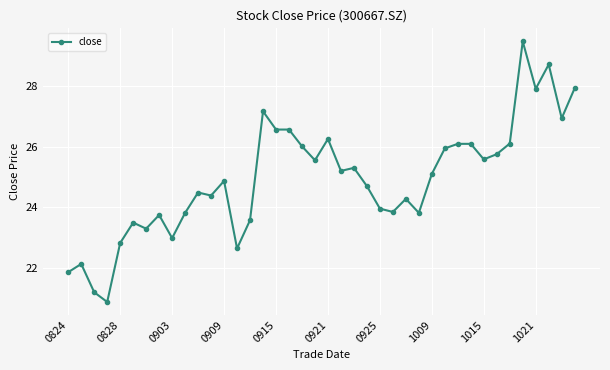

True or false: there are more than 2 points higher than both neighbors.

True